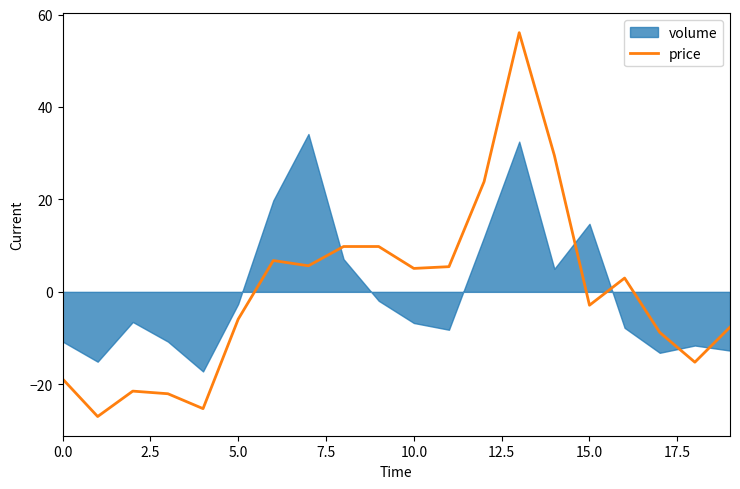

How many points are lower than both their immediate neighbors (excluding endpoints)?

6